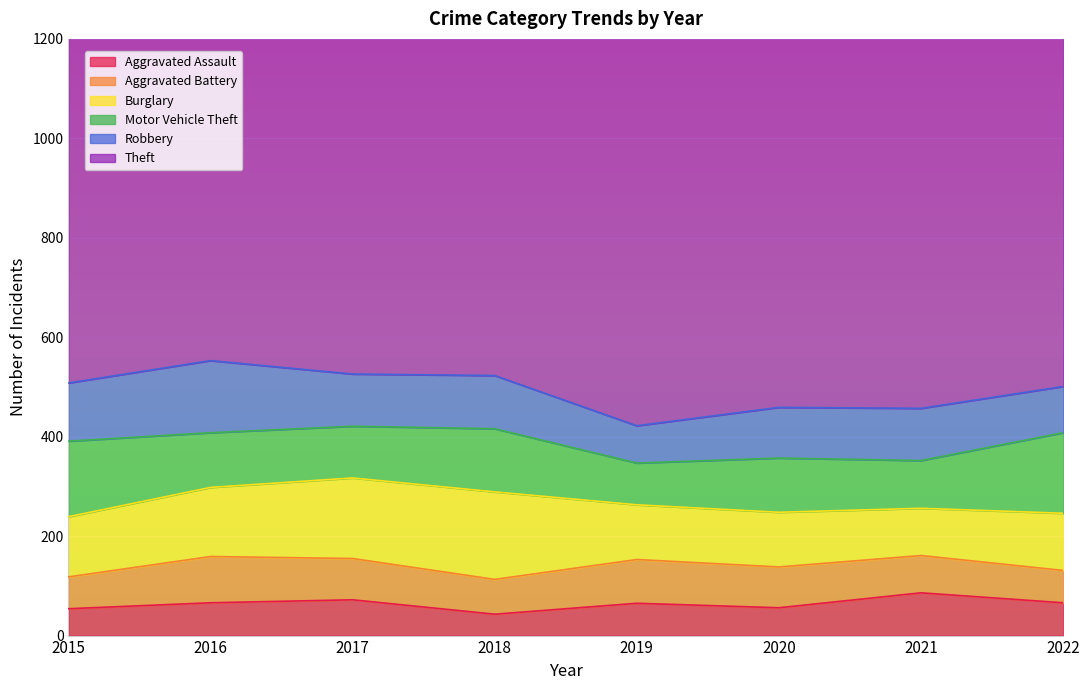

At which category is the sum across all series the highest?

2022